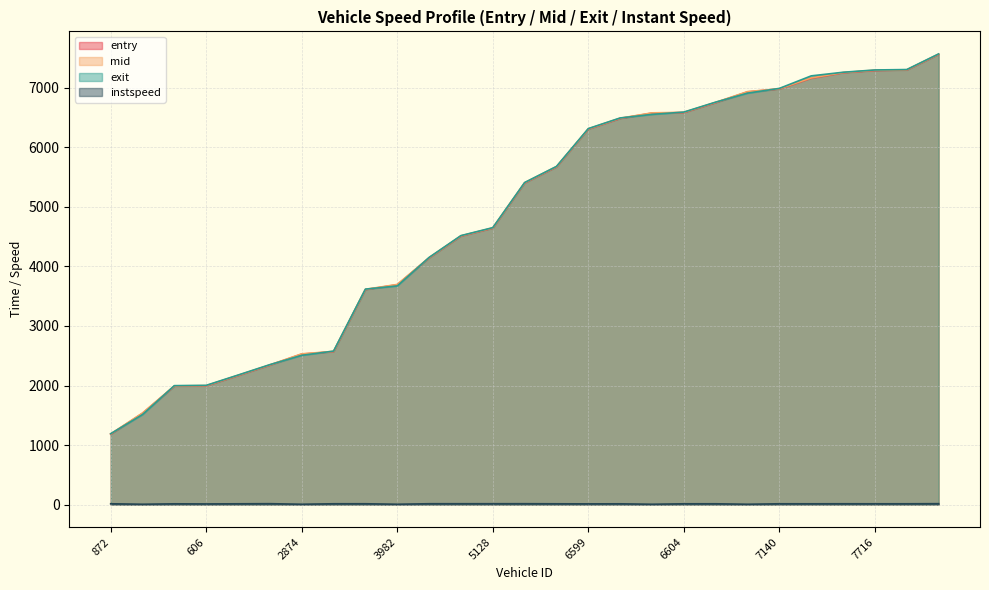

Reading left to right, transcribe all the data shown in this chart.

entry: 1181.5	1533.2	1988.9	1993.5	2167.2	2342.6	2527.8	2569.2	3611.6	3693.7	4144.2	4510.9	4644.4	5402.7	5672.8	6308.7	6486.6	6577.2	6585.9	6753.3	6933.9	6983.1	7163.6	7255.3	7293.6	7301.2	7563.3
mid: 1186.3	1538.2	1993.5	1998.0	2171.4	2347.0	2532.4	2573.4	3616.0	3698.4	4148.4	4515.0	4648.1	5407.2	5677.6	6313.1	6491.6	6581.5	6590.5	6758.1	6938.4	6987.4	7168.0	7259.2	7298.2	7305.3	7568.1
exit: 1190.1	1512.1	1997.8	2002.7	2175.5	2350.7	2507.0	2578.5	3619.8	3672.9	4152.1	4518.9	4652.7	5410.8	5681.5	6317.4	6495.9	6555.6	6594.6	6762.0	6912.4	6992.6	7202.9	7263.7	7302.2	7309.0	7571.7
instspeed: 12.8	5.0	12.1	10.2	12.4	14.2	5.0	12.8	13.1	5.0	13.4	13.5	13.7	13.8	12.4	11.3	12.1	5.0	12.3	12.7	5.0	12.6	12.3	12.9	12.5	12.6	14.5